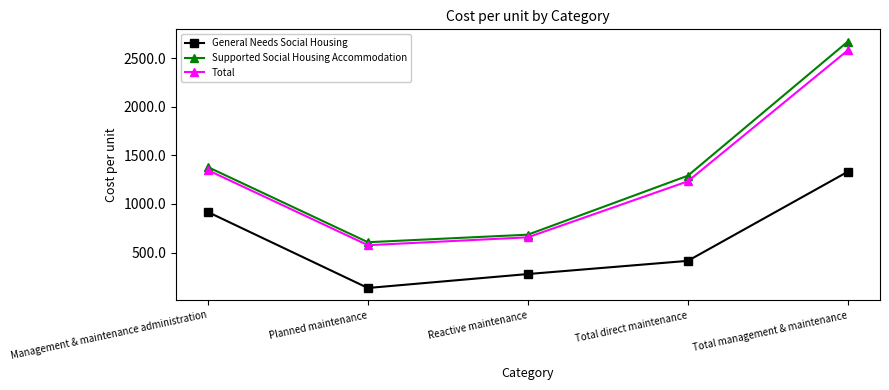

True or false: Total and Supported Social Housing Accommodation intersect in this chart.

False